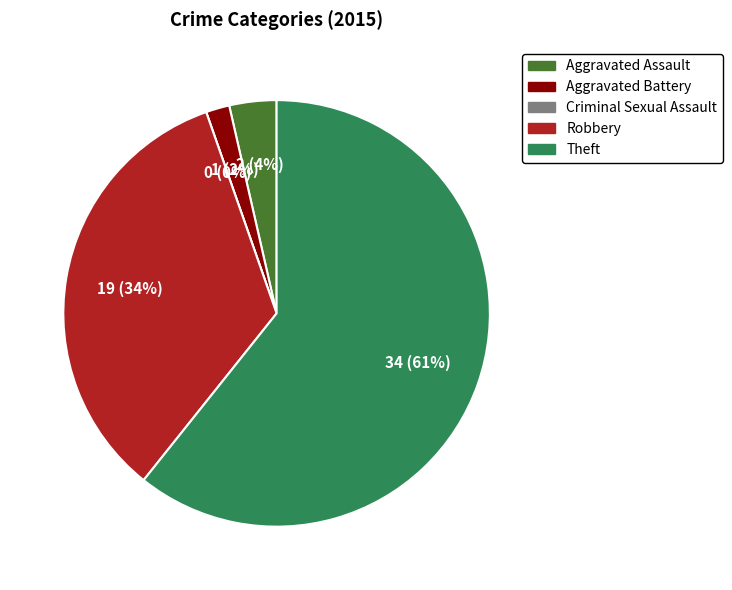

Rank the categories by value from lowest to highest.

Criminal Sexual Assault, Aggravated Battery, Aggravated Assault, Robbery, Theft